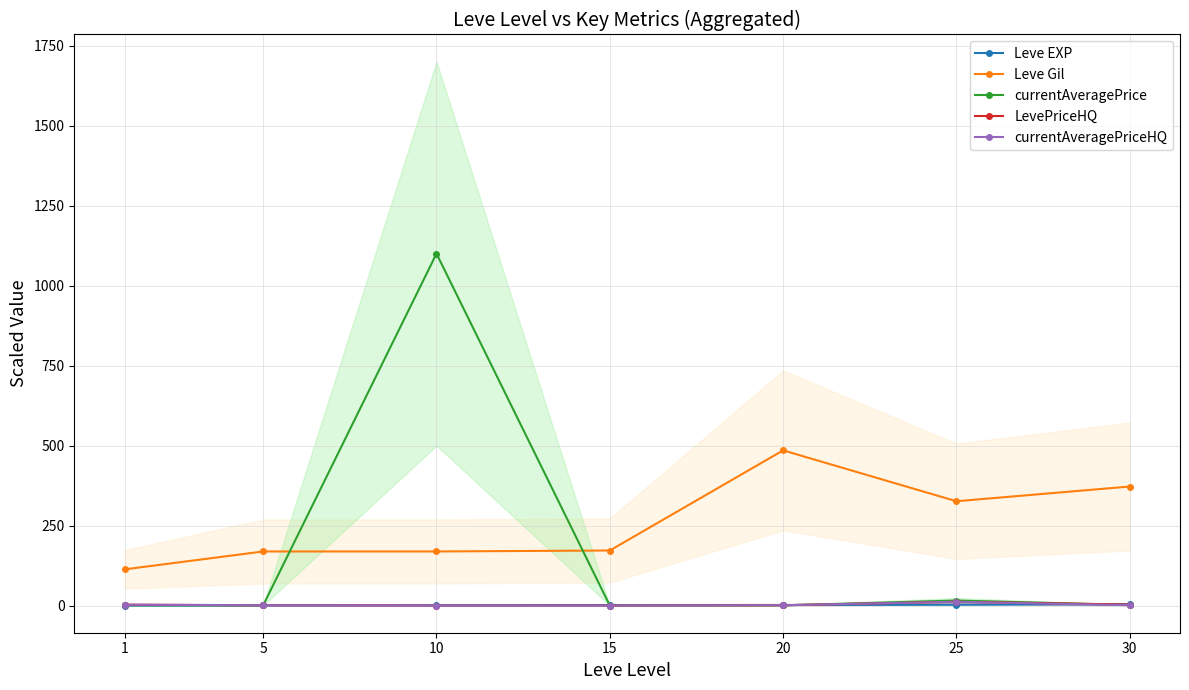

Count the number of categories in the chart.

7